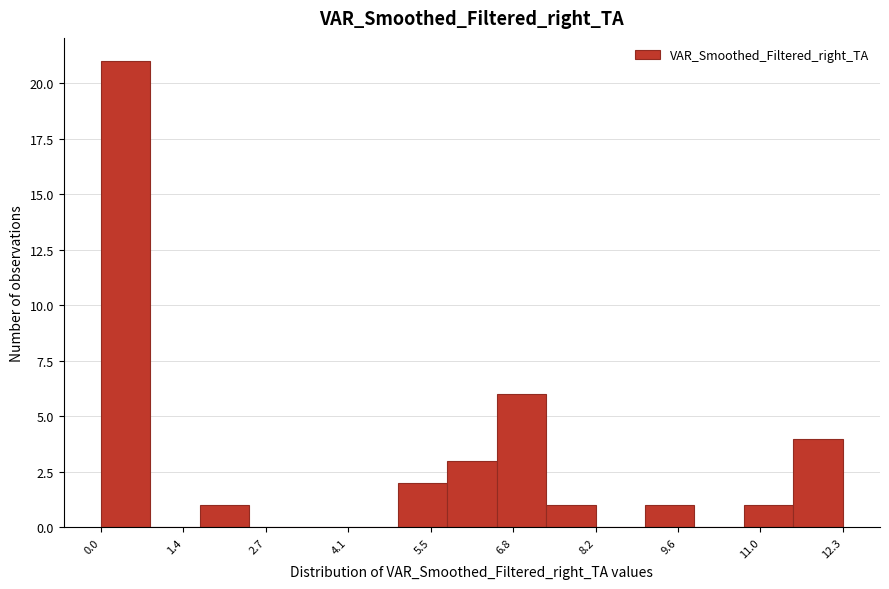

Over which range of the x-axis is the bar tallest?

0.0 to 0.8